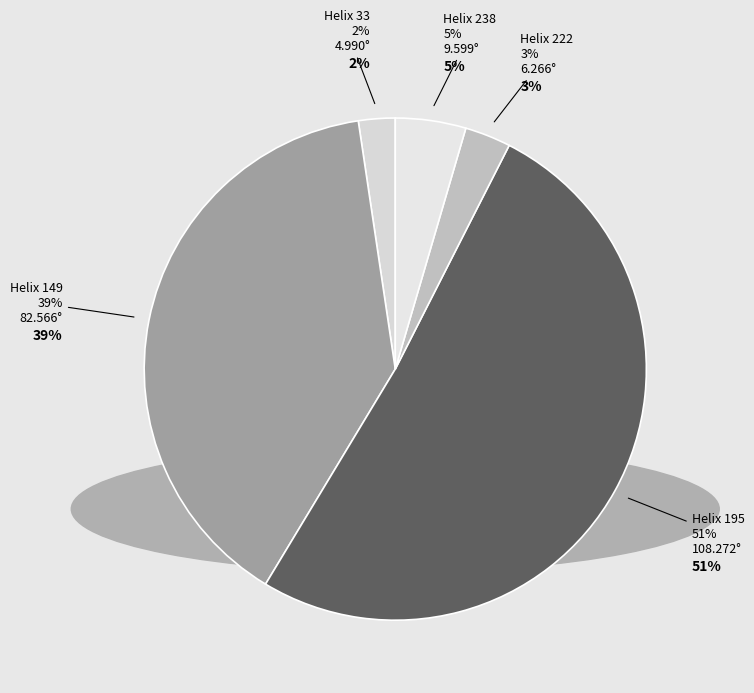

Which has a higher value, 238 or 149?

149